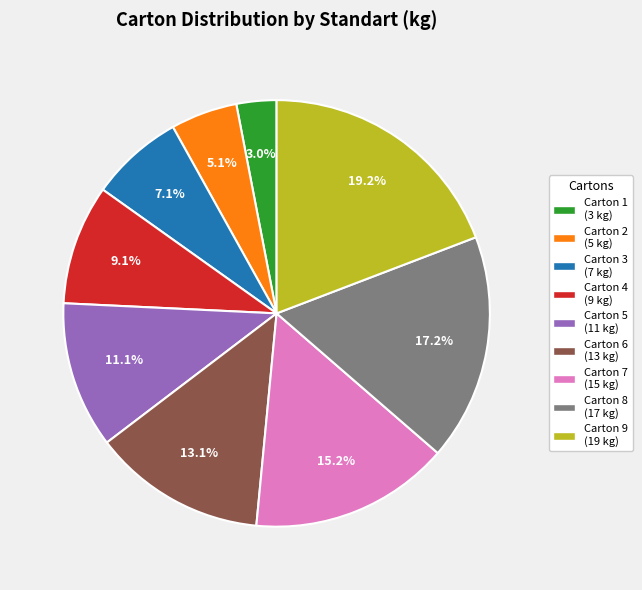

Is Carton 8 (17 kg) the majority of the pie?

No